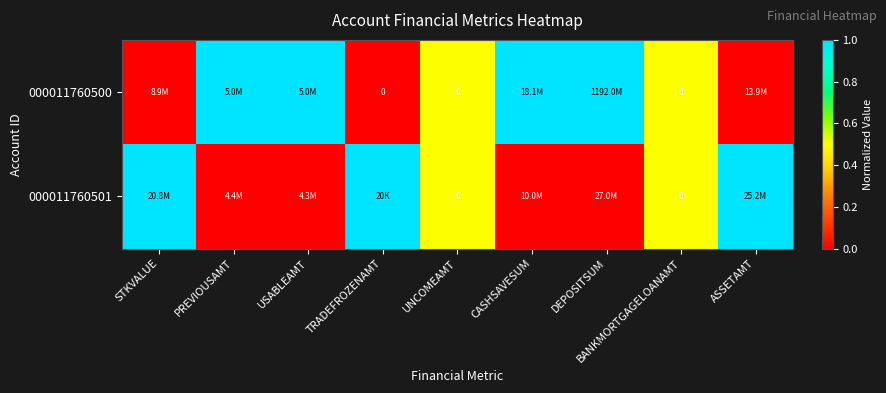

The 000011760500 series shows 0.3 at ASSETAMT. True or false?

False